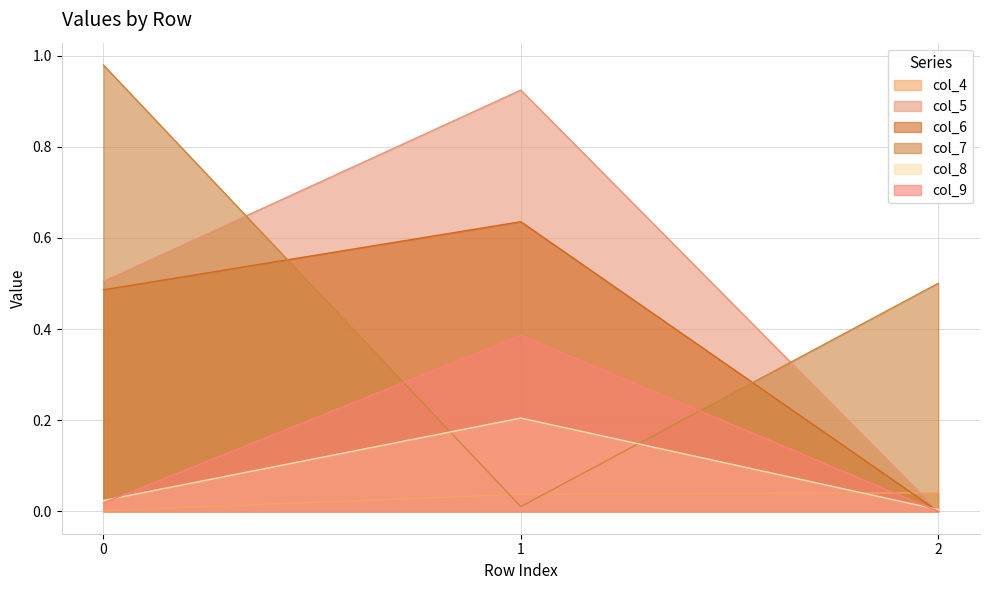

Which series has the widest spread of values?

col_7